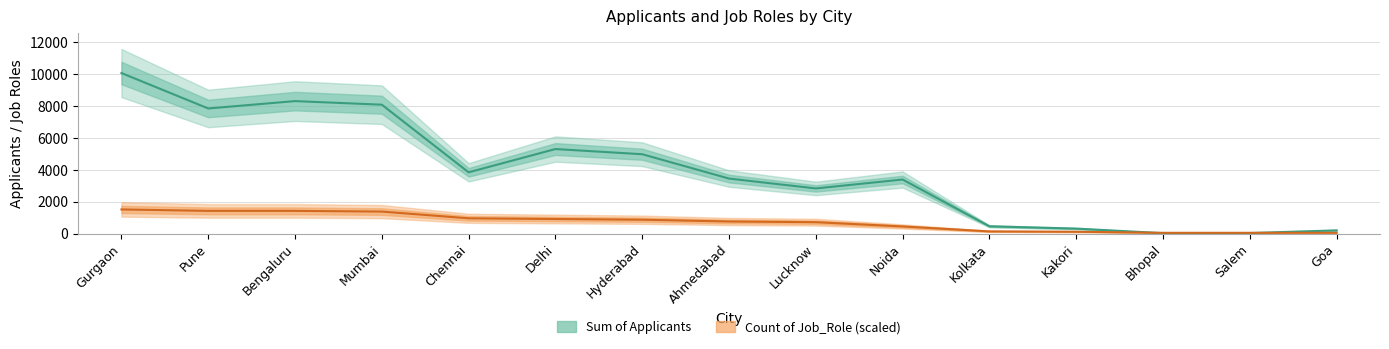

What position from the left is Mumbai?

4